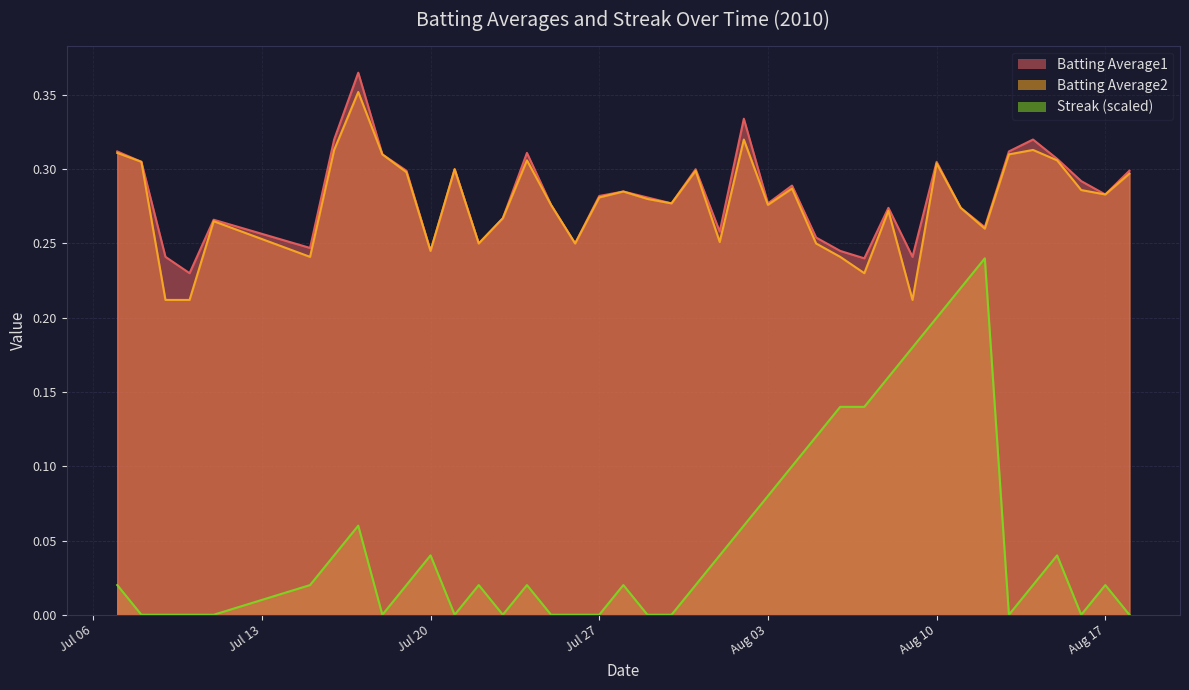

At which category does Batting Average1 reach its first local valley?

2010-07-10